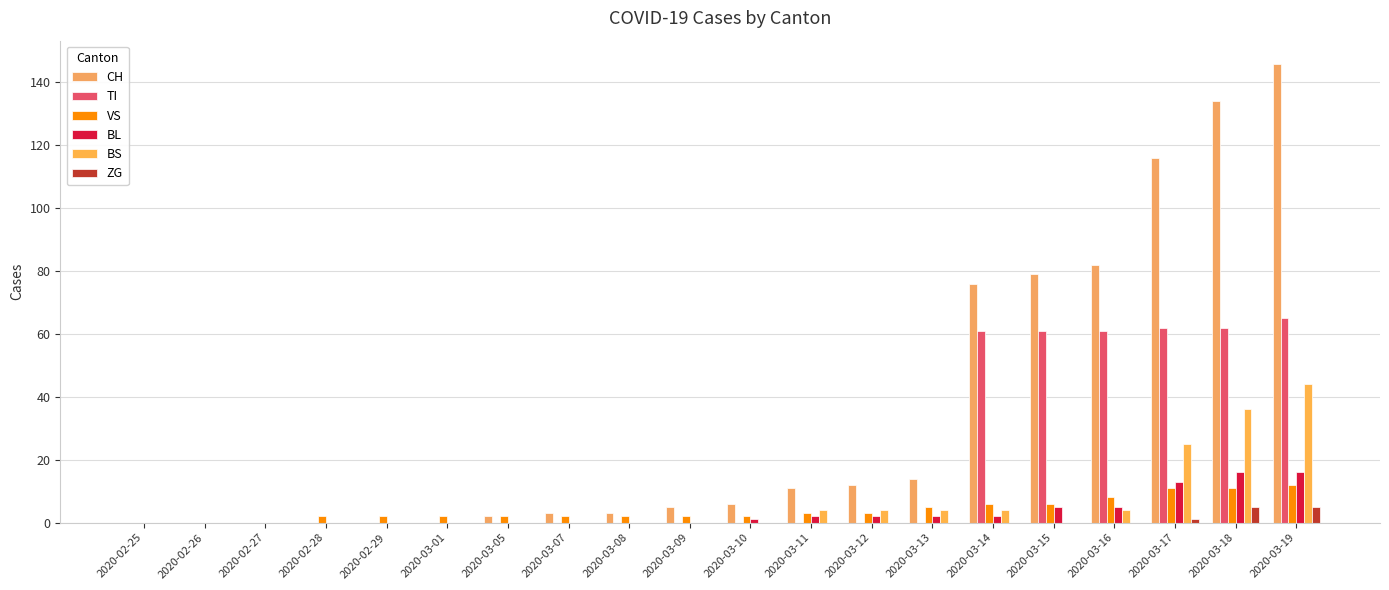

What is the value of the BL bar at the 17th from the left?

5